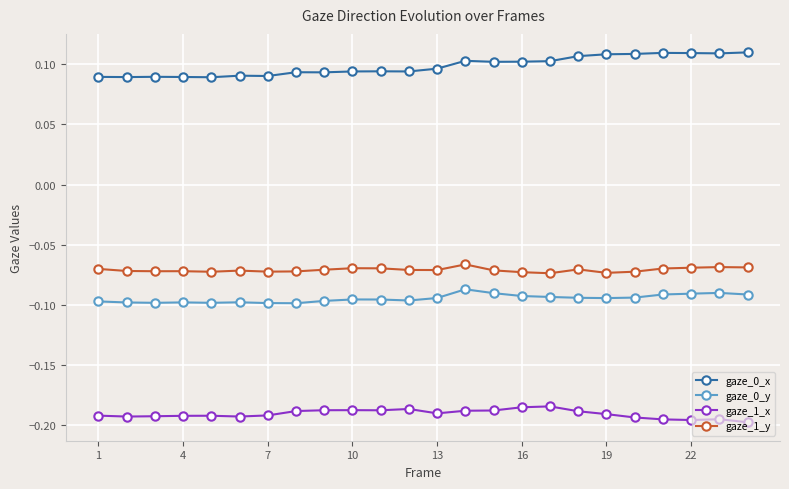

Rank the series by their maximum value, from highest to lowest.

gaze_0_x, gaze_1_y, gaze_0_y, gaze_1_x